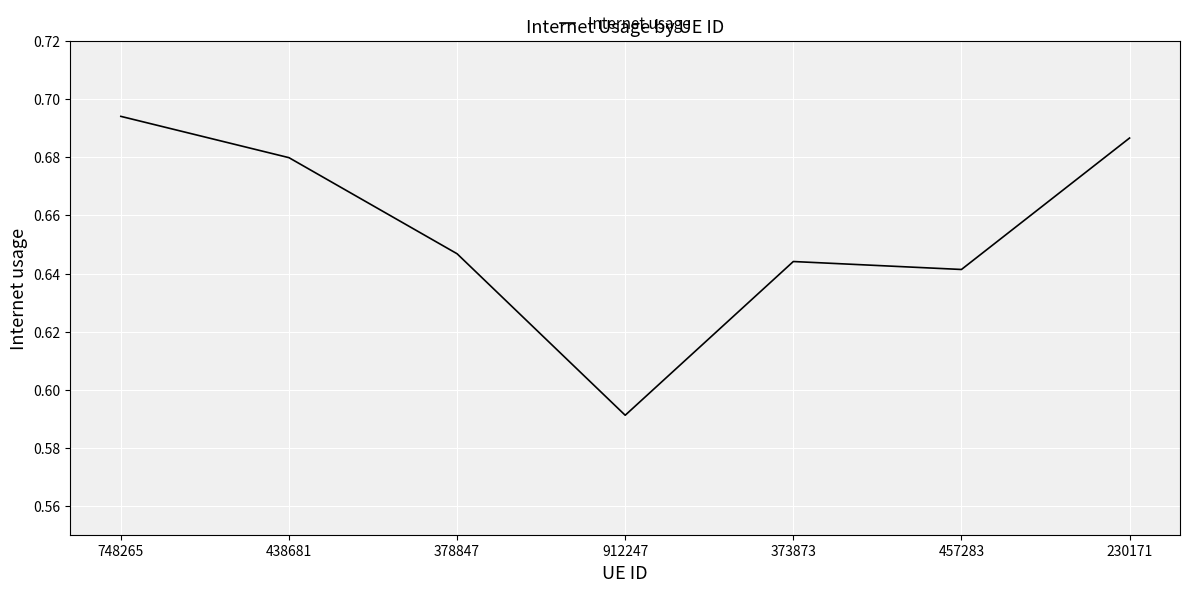

What position from the left is 457283?

6